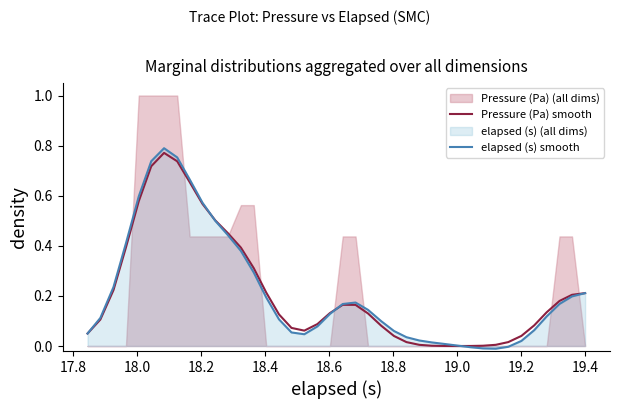

The Pressure (Pa) smooth series shows 0.4 at 18.0. True or false?

False